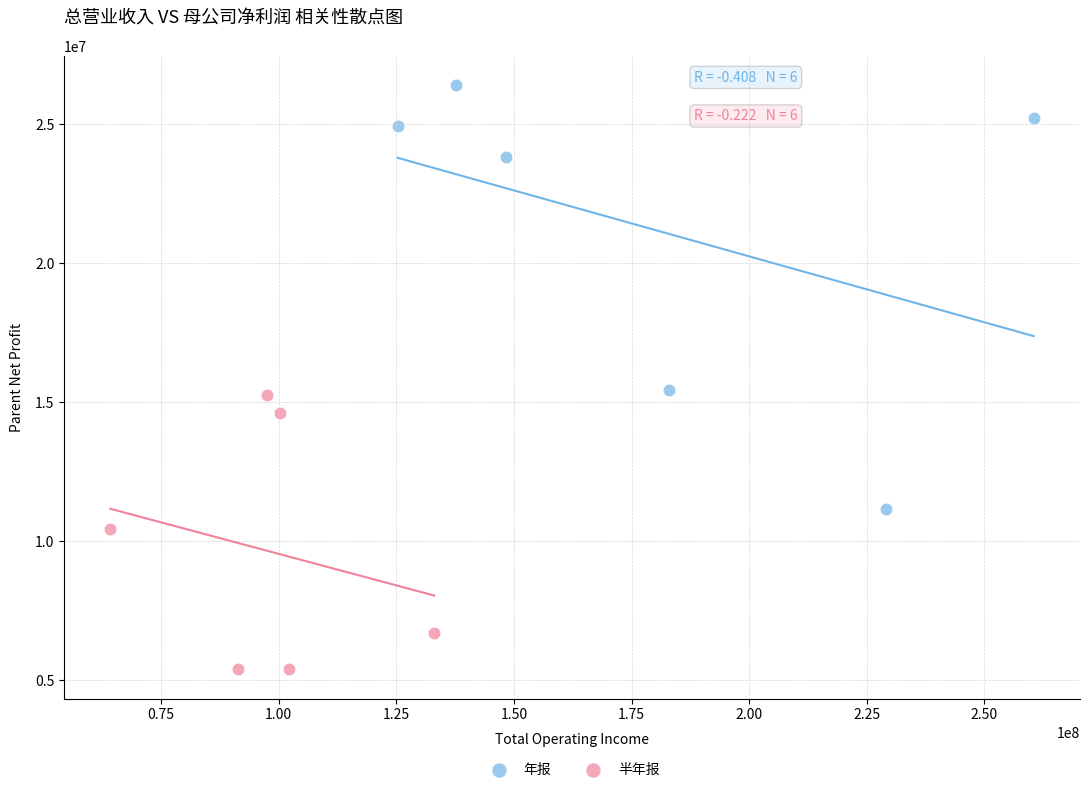

Which series contains the highest Y value?

年报